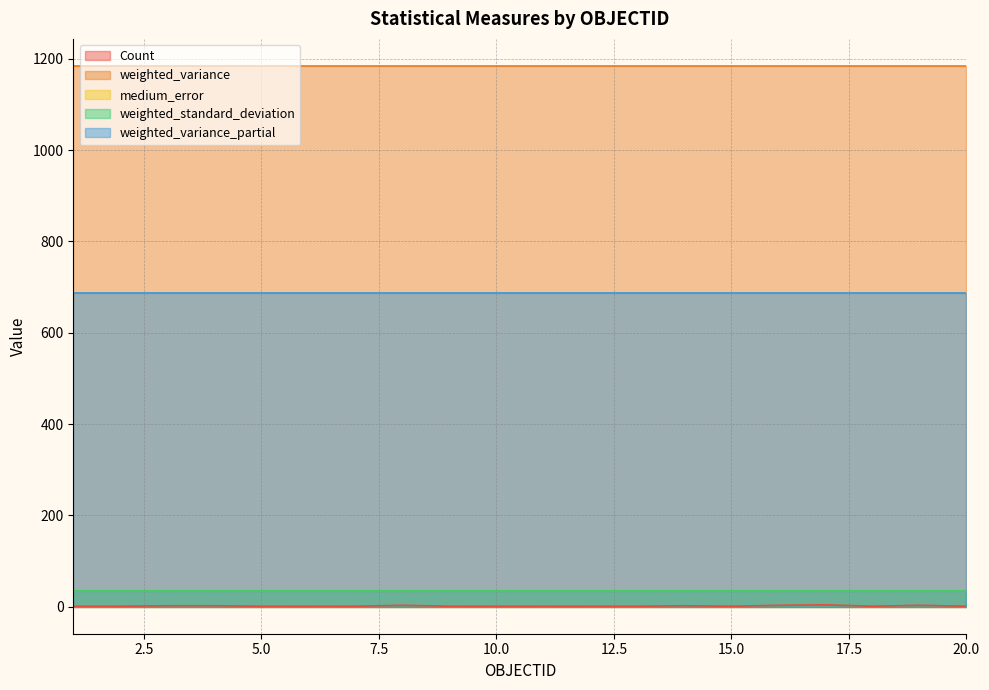

True or false: Count and weighted_standard_deviation intersect in this chart.

False